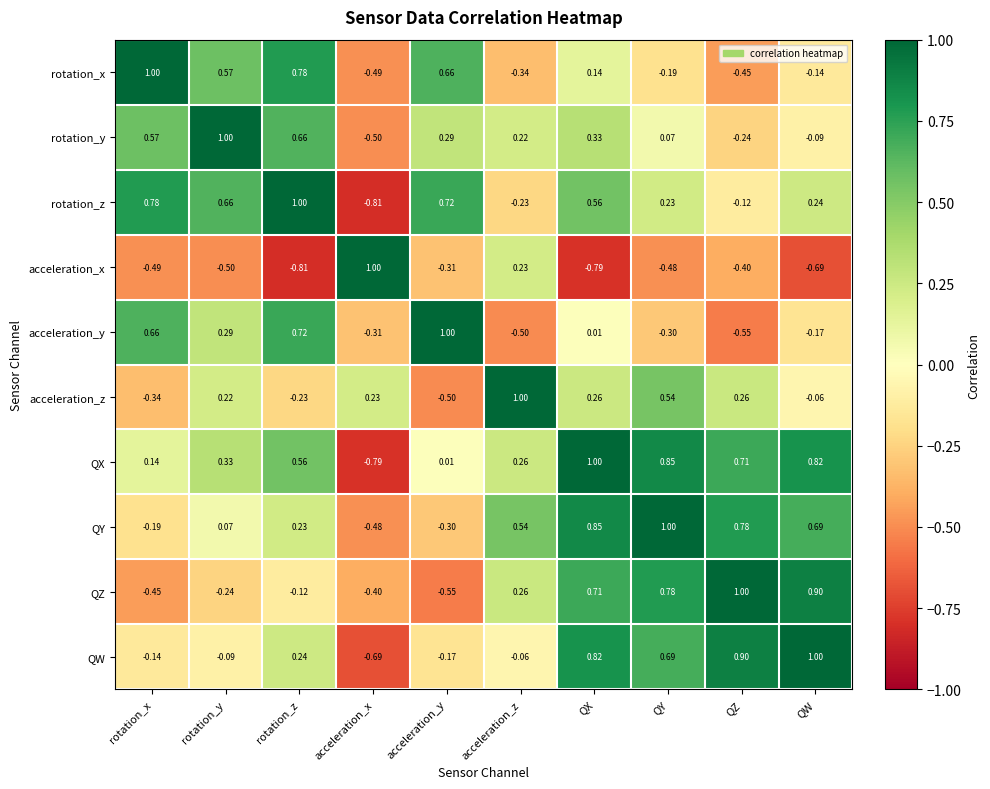

At which category is the sum across all series the highest?

QX